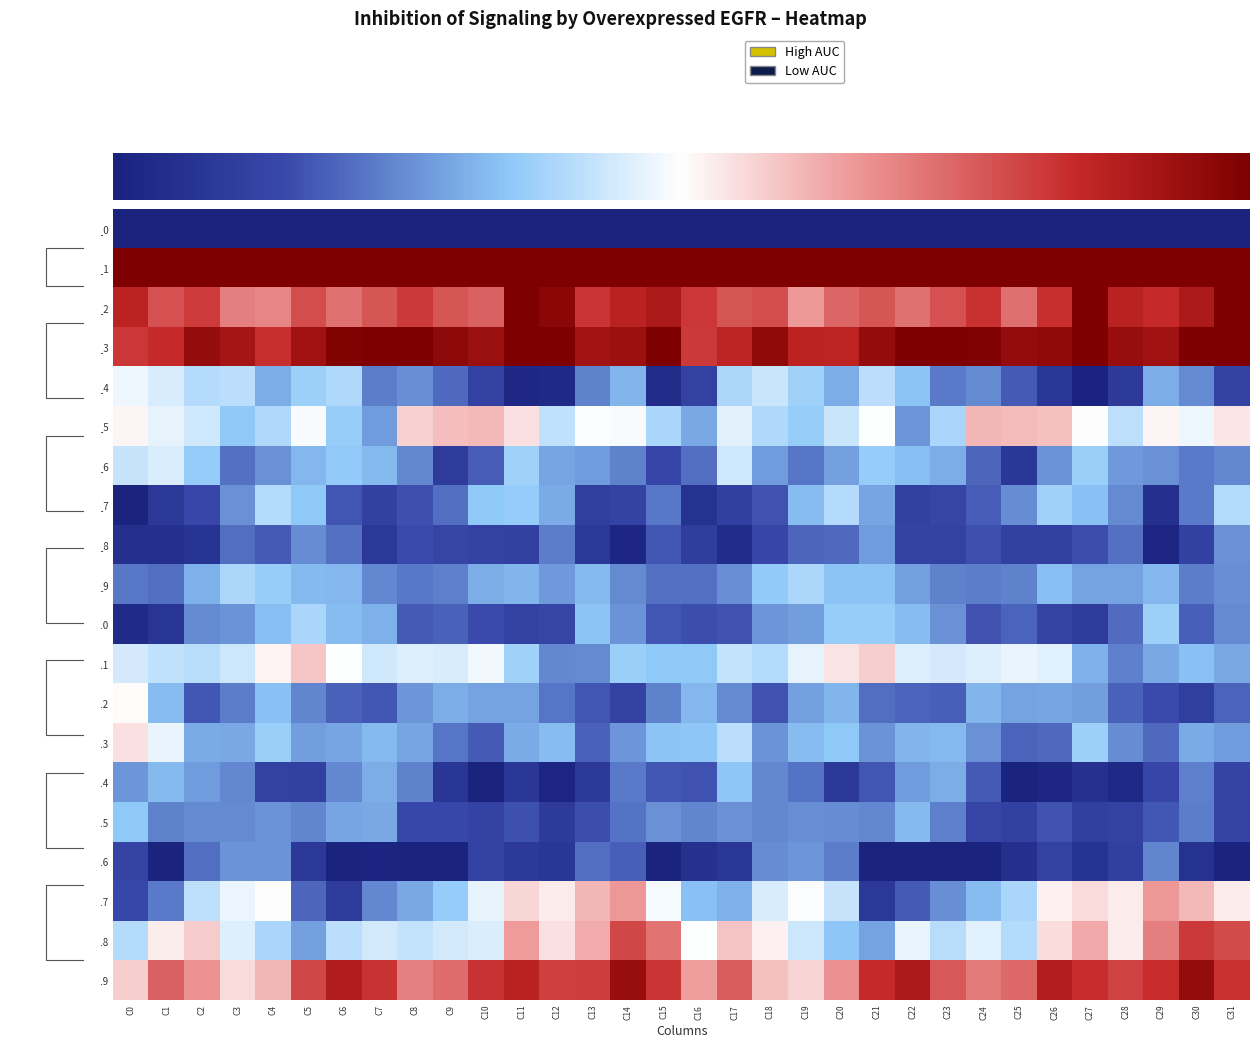

The Row_16 series shows -8.5 at C2. True or false?

True